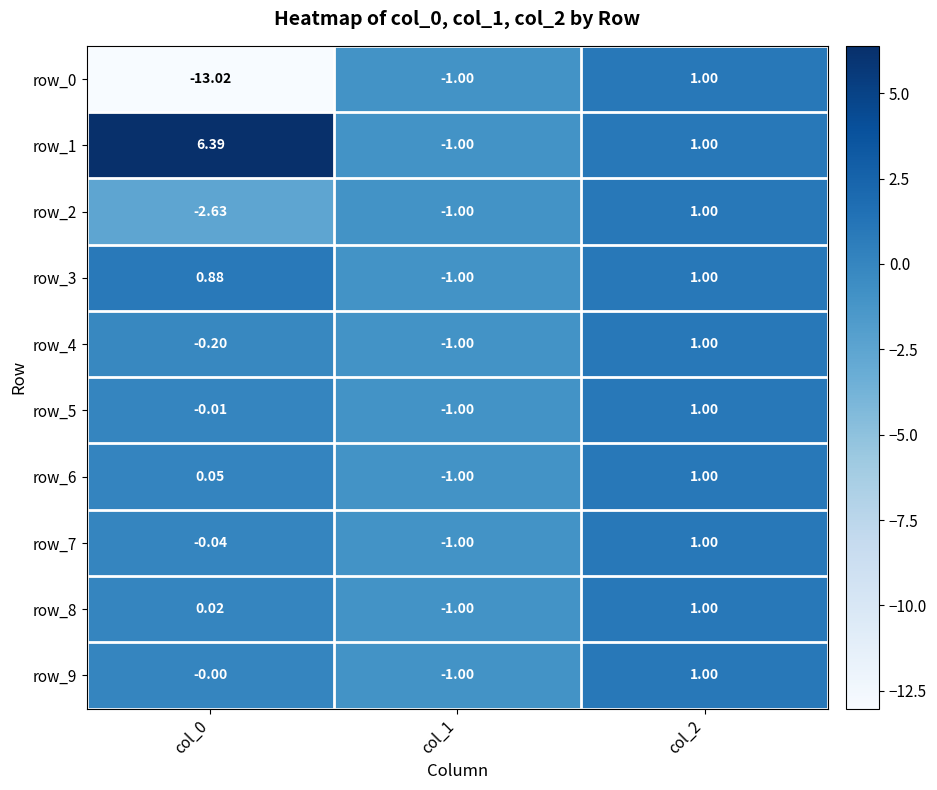

Is the value of row_1 at col_0 greater than the value of row_3 at col_1?

Yes